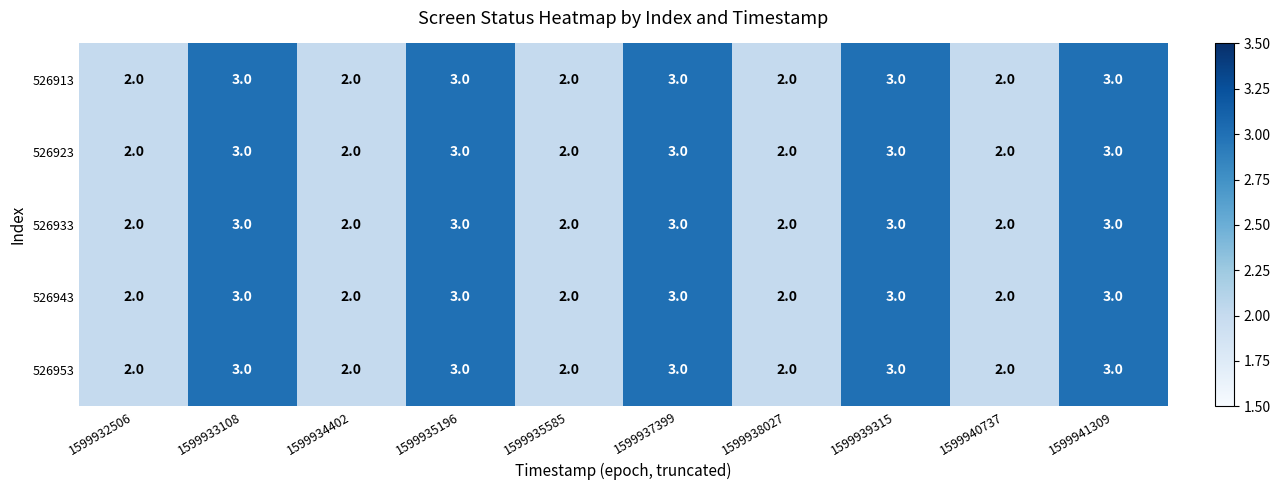

The 526953 series shows 1 at 1599938027. True or false?

False